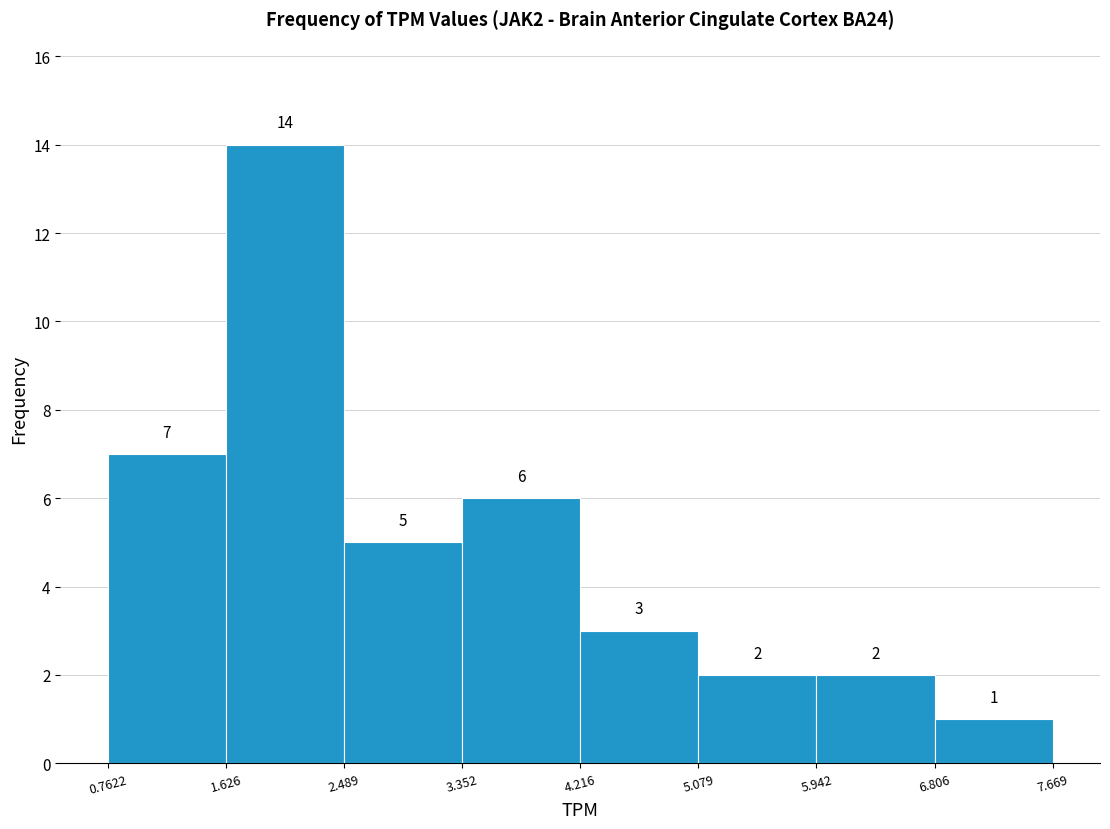

Reading left to right, transcribe this chart: for each bar, give the range it covers on the x-axis and its height.

0.7622 to 1.626: 7
1.626 to 2.489: 14
2.489 to 3.352: 5
3.352 to 4.216: 6
4.216 to 5.079: 3
5.079 to 5.942: 2
5.942 to 6.806: 2
6.806 to 7.669: 1